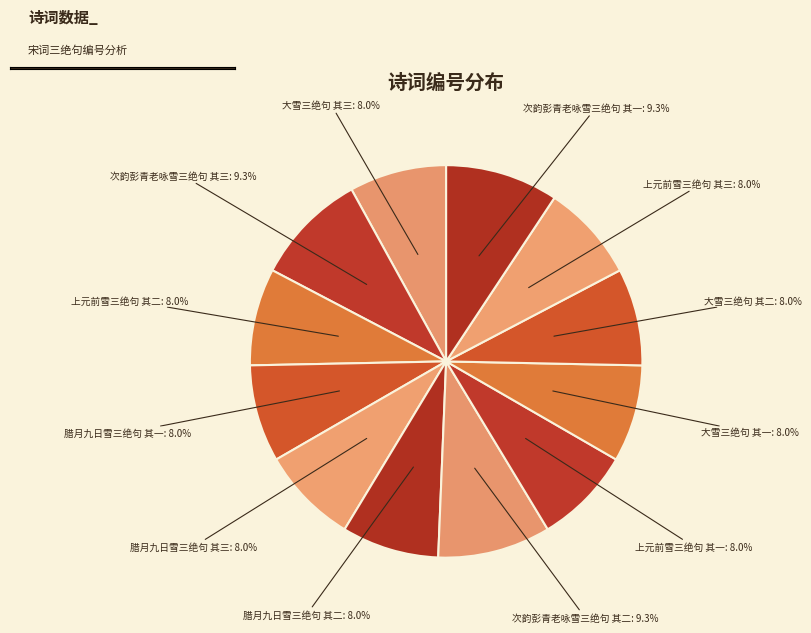

To the nearest percent, what percentage of the pie is 腊月九日雪三绝句 其三?

8%